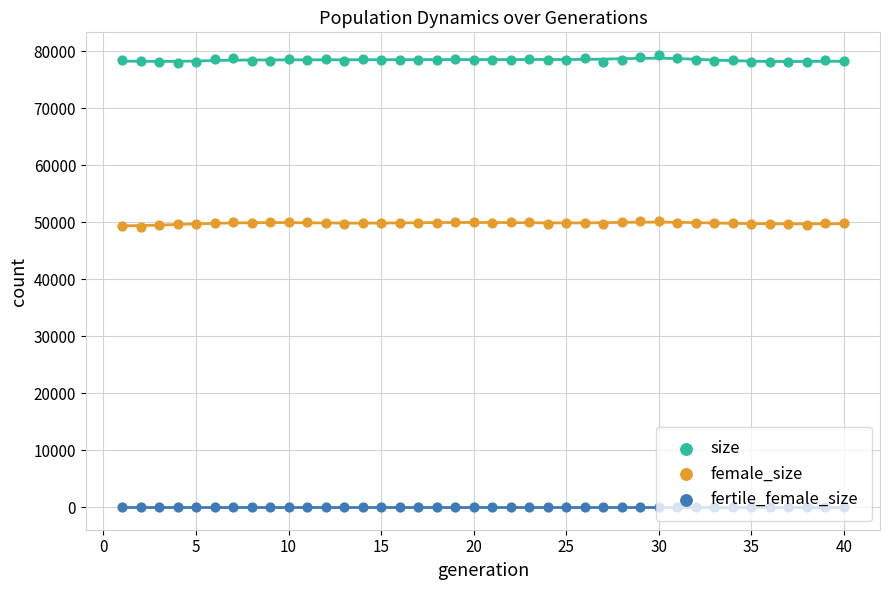

What is the total value across all series at 10?

128638